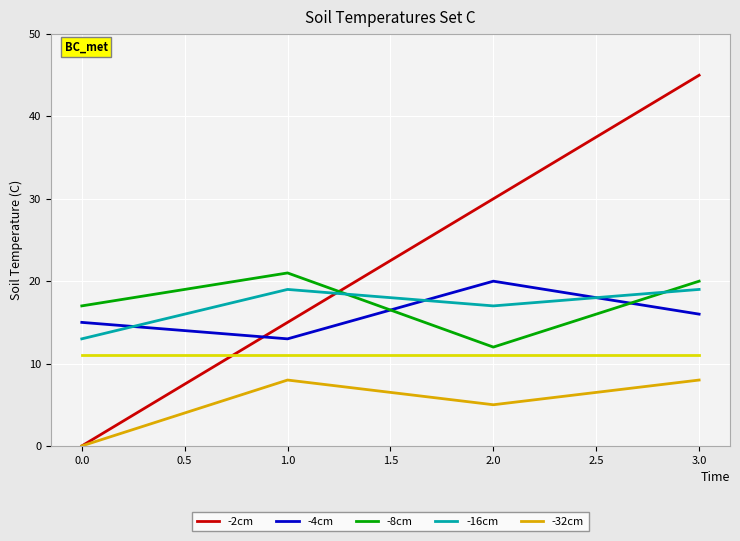

What is the difference between the highest and lowest values at 1.0?

13